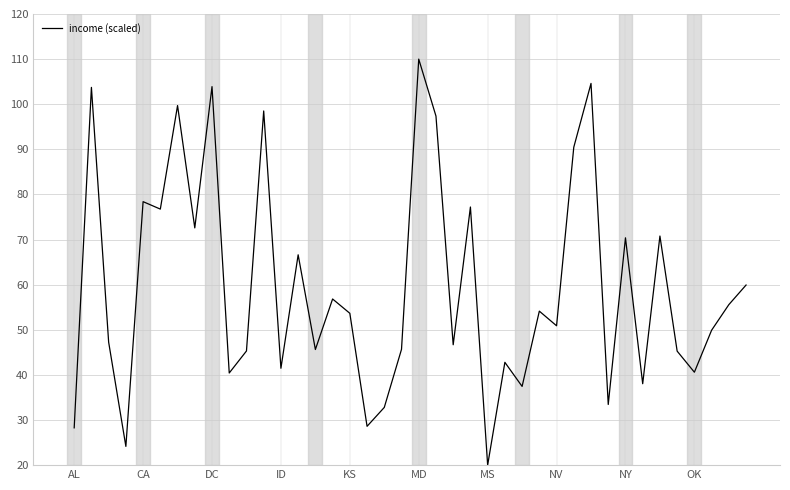

What is the maximum value shown in the chart?

110.0